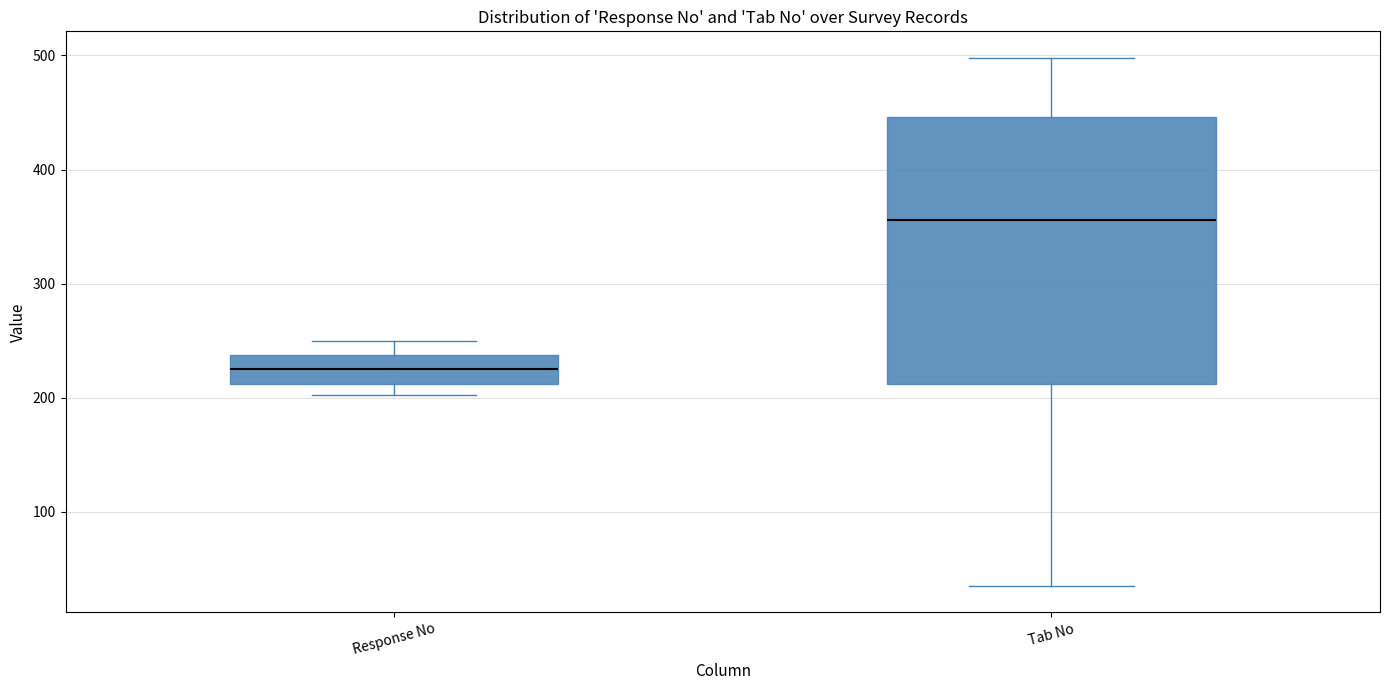

Which box is the tallest, from its lower edge to its upper edge?

Tab No